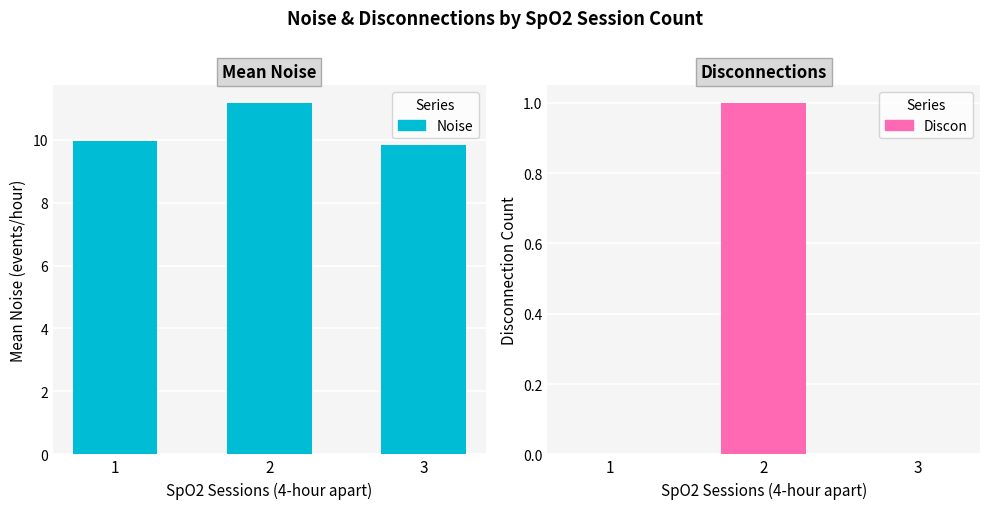

What is the sum of the Discon values at 1 and 2?

1.0